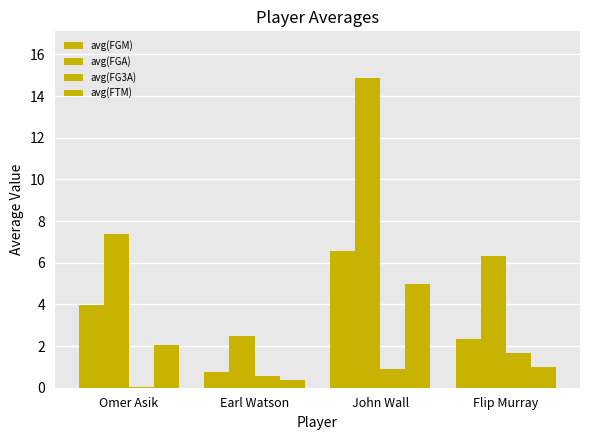

How many series are shown in this chart?

4